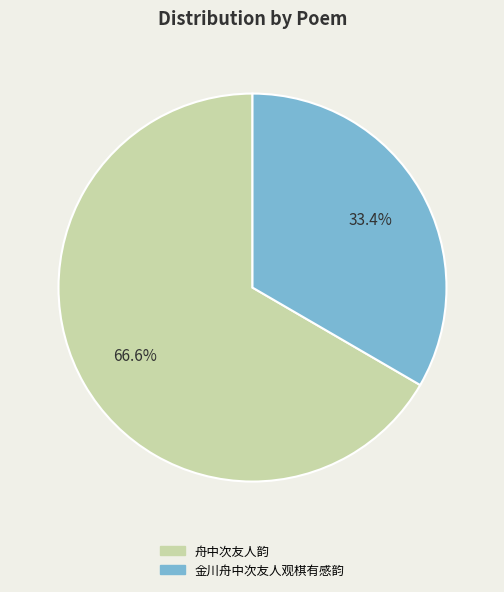

To the nearest percent, what is the average slice percentage?

50%